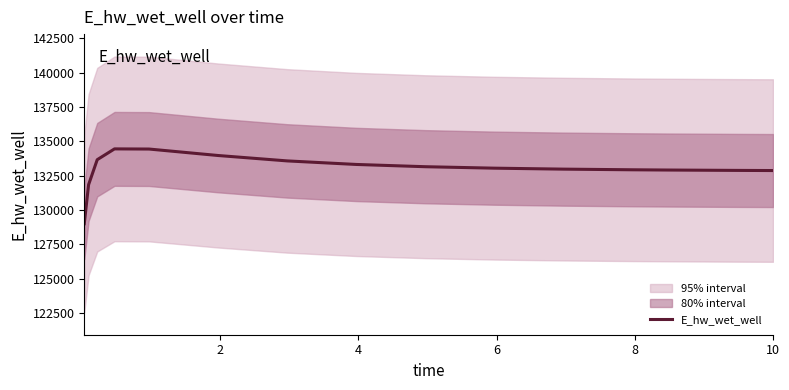

Is this an area chart (filled region under the line)?

No